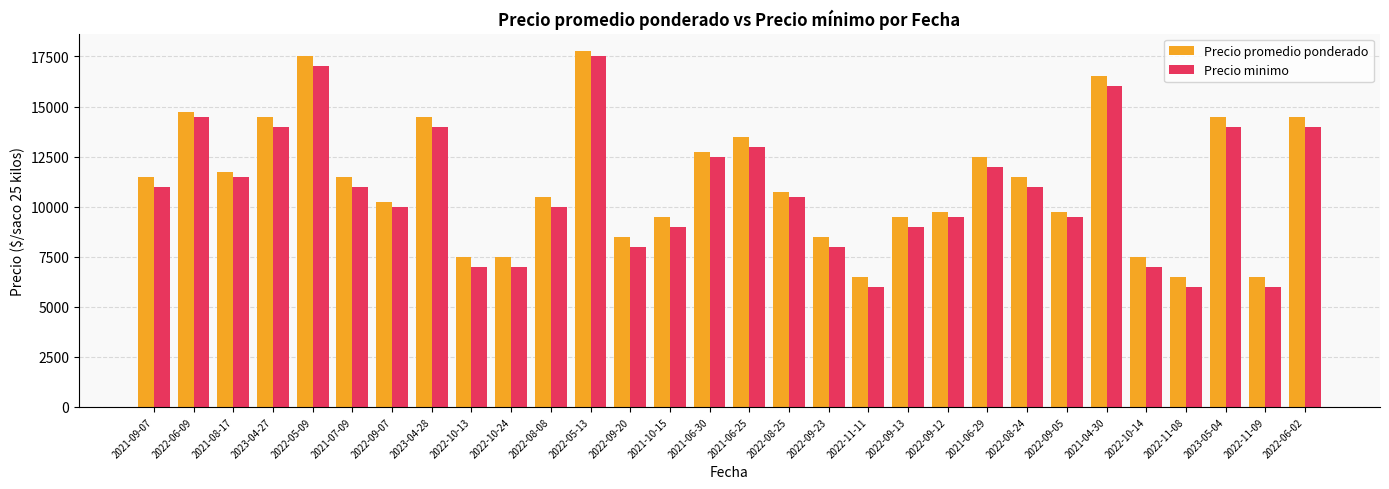

Which category has the highest value in the Precio minimo series?

2022-05-13